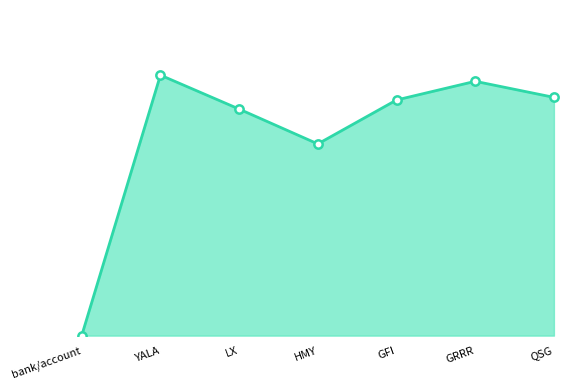

Which category has the highest value across all series?

YALA